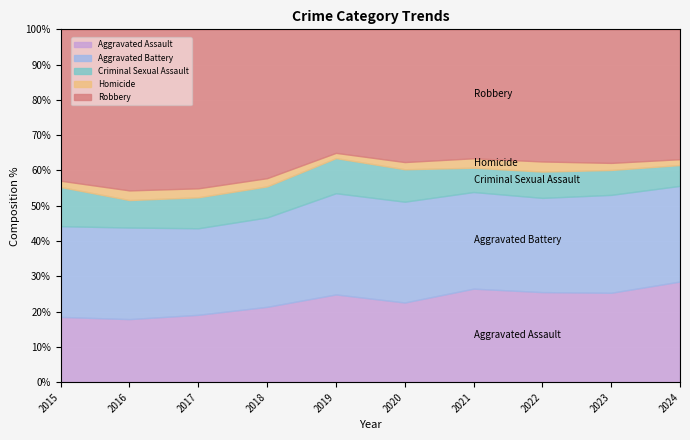

Reading left to right, list all the values displayed in this chart.

Aggravated Assault: 2015=520	2016=647	2017=759	2018=752	2019=783	2020=774	2021=840	2022=846	2023=948	2024=1034
Aggravated Battery: 2015=723	2016=939	2017=975	2018=892	2019=903	2020=979	2021=868	2022=885	2023=1038	2024=983
Criminal Sexual Assault: 2015=312	2016=282	2017=349	2018=310	2019=313	2020=315	2021=218	2022=247	2023=264	2024=214
Homicide: 2015=50	2016=99	2017=101	2018=82	2019=47	2020=70	2021=85	2022=95	2023=75	2024=60
Robbery: 2015=1206	2016=1652	2017=1791	2018=1485	2019=1102	2020=1289	2021=1158	2022=1241	2023=1416	2024=1334